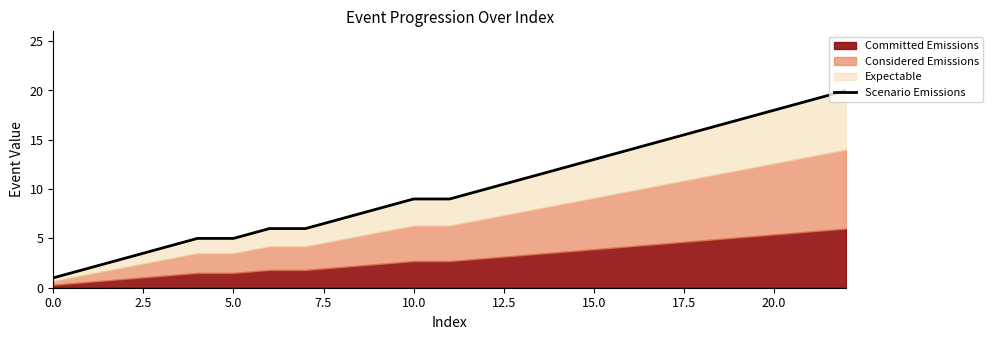

Is it true that the value at 20 is 18?

True